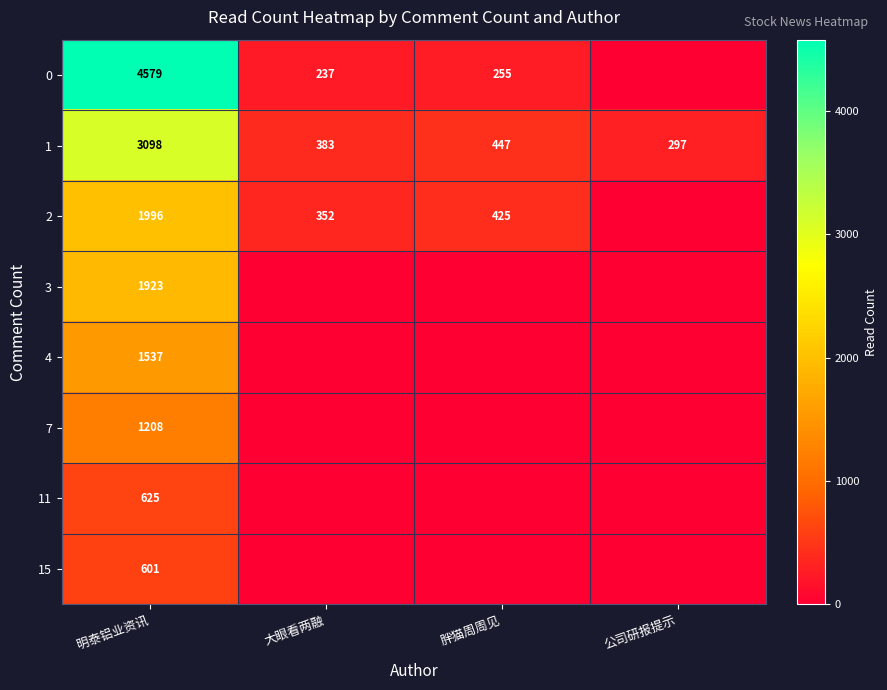

Between 公司研报提示 and 明泰铝业资讯, which is larger?

明泰铝业资讯